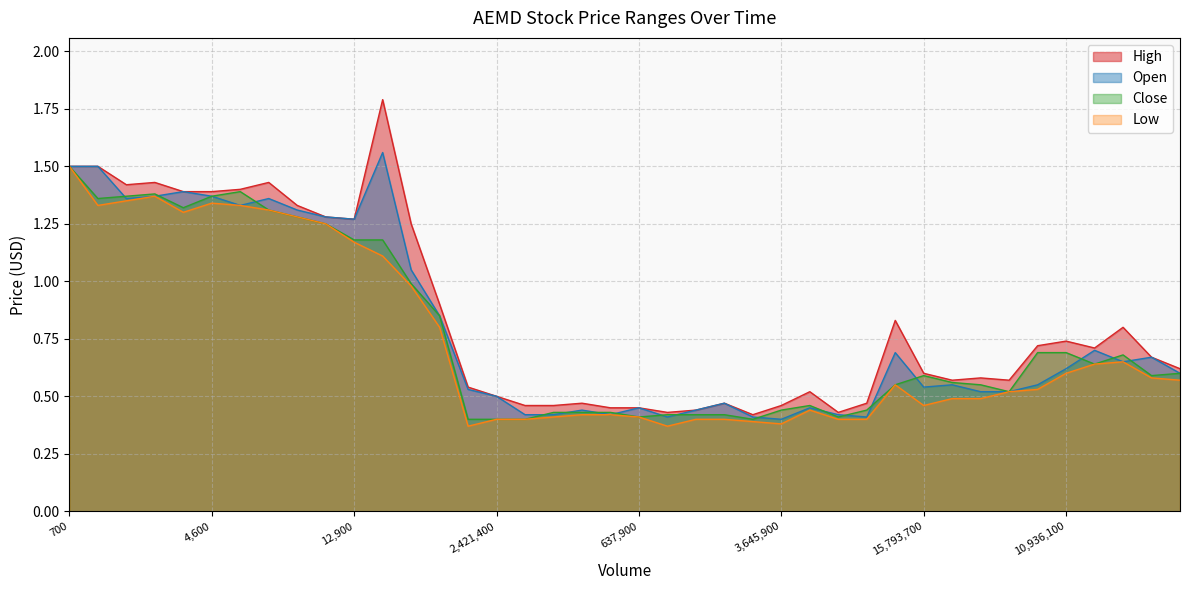

Which series has the widest spread of values?

High